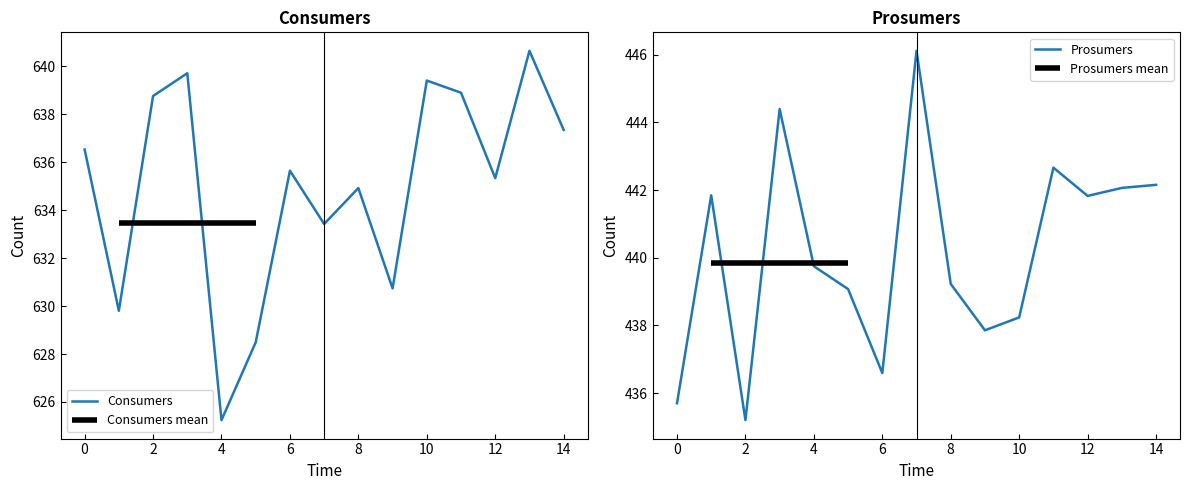

What is the difference between the Consumers values at 10 and 11?

0.5